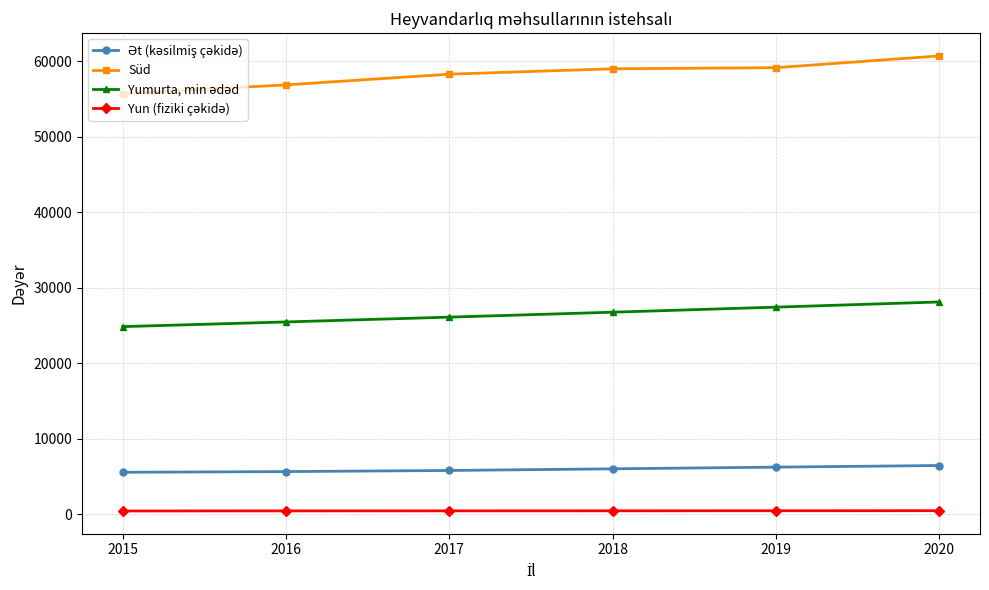

Which series has the largest total across all categories?

Süd